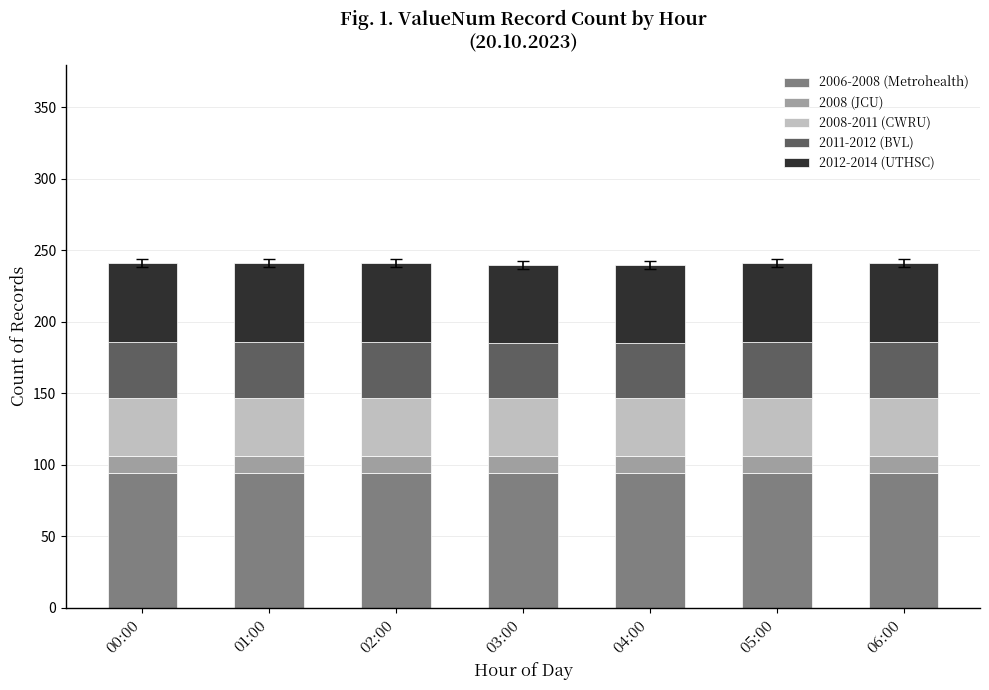

What is the minimum value for 2006-2008 (Metrohealth)?

94